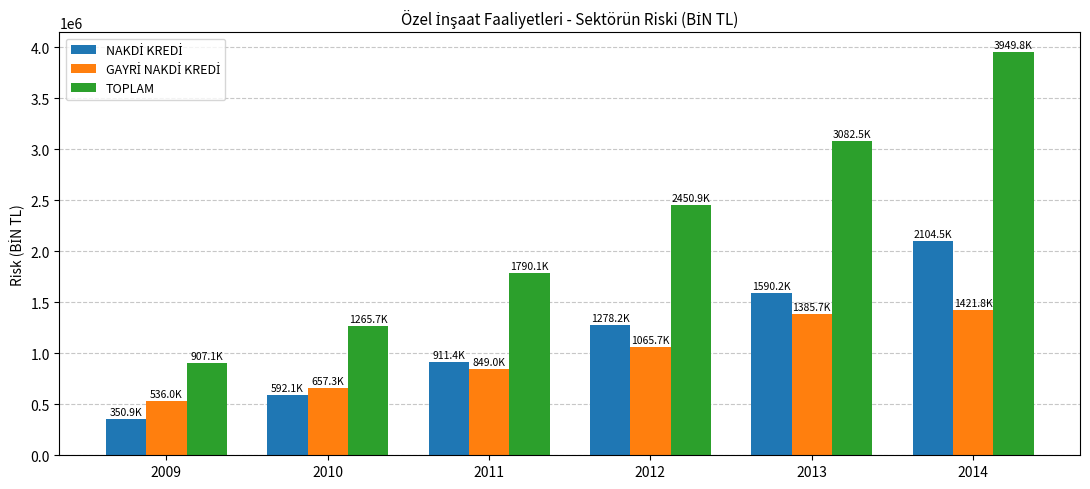

How many bars are there in total?

18